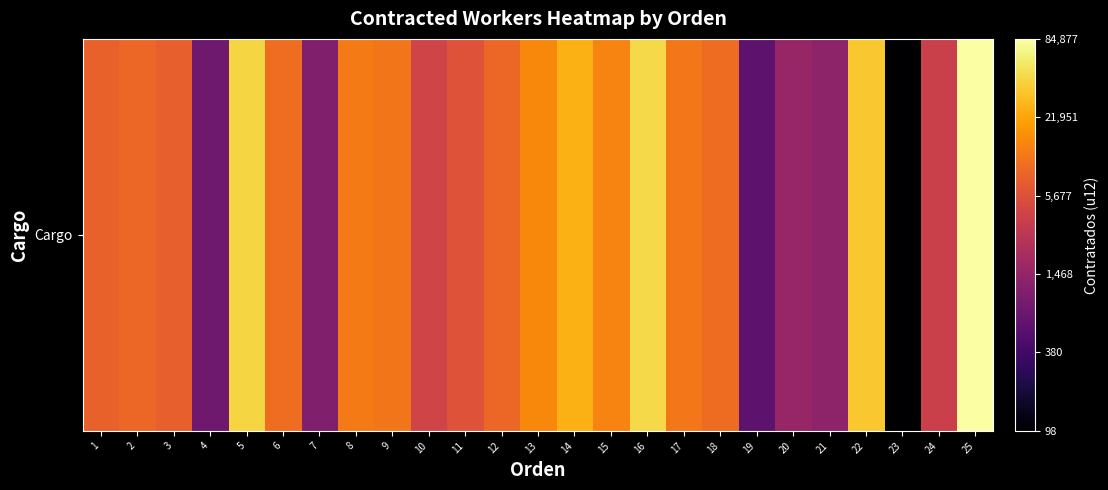

What is the maximum value shown in the chart?

4.9